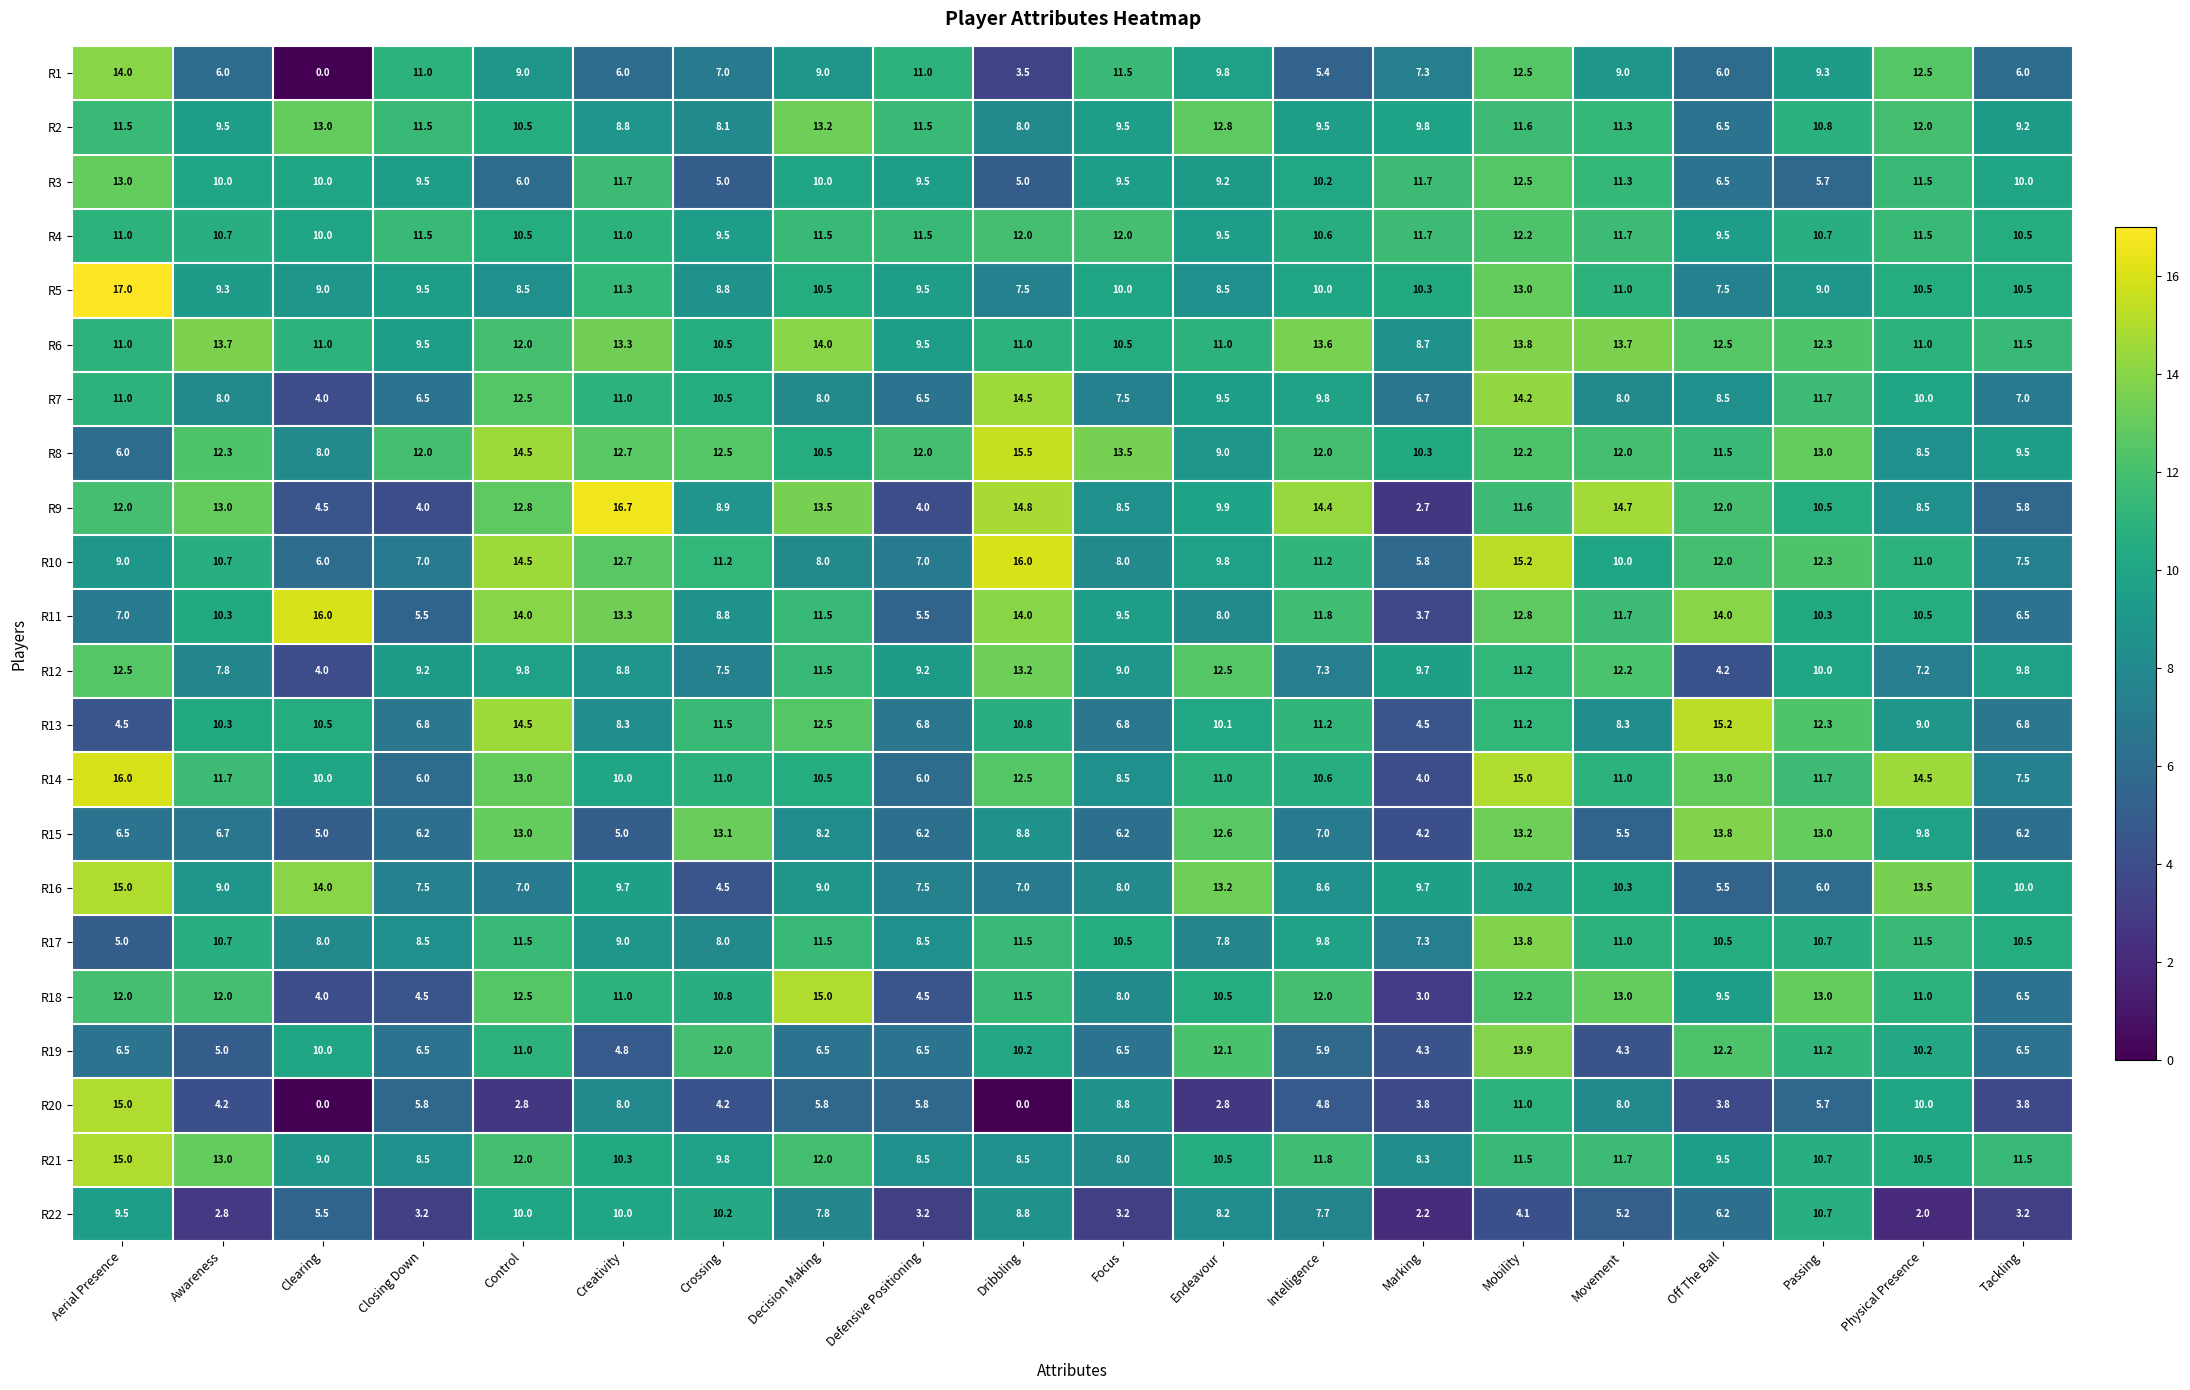

How many data points in R16 are less than 9?

9